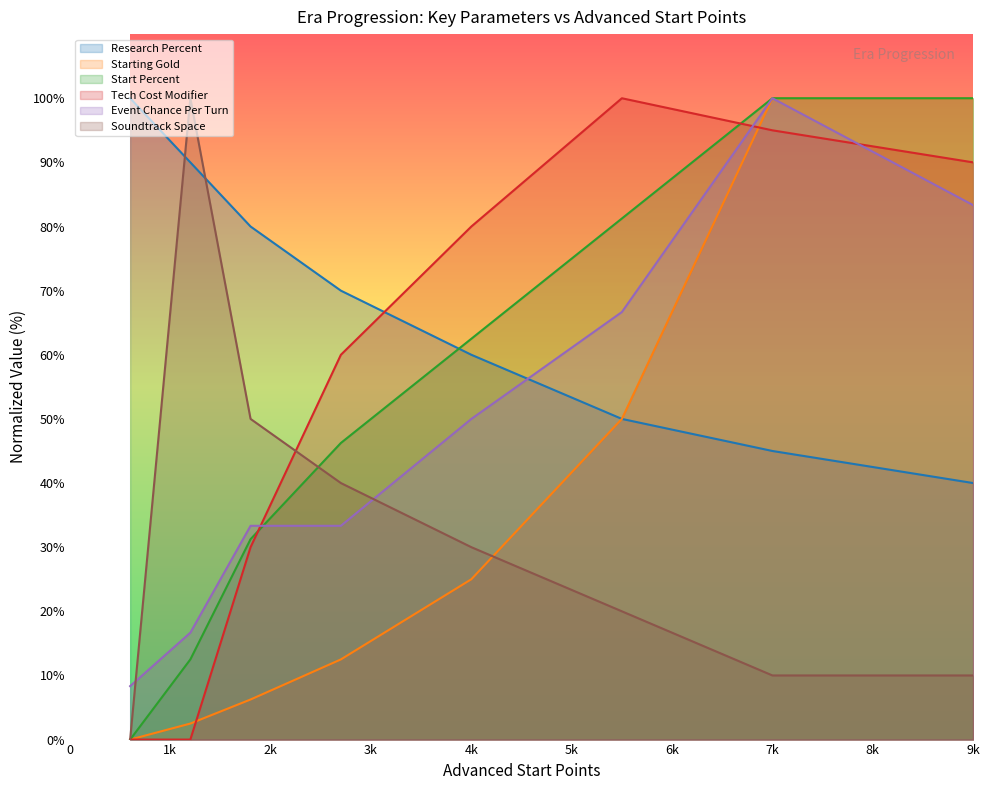

How many distinct data groups are displayed?

6